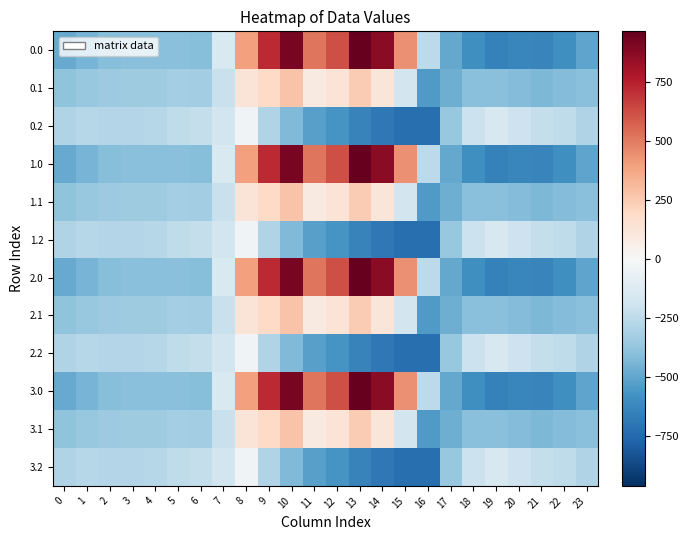

Between 6 and 10, which is larger?

10